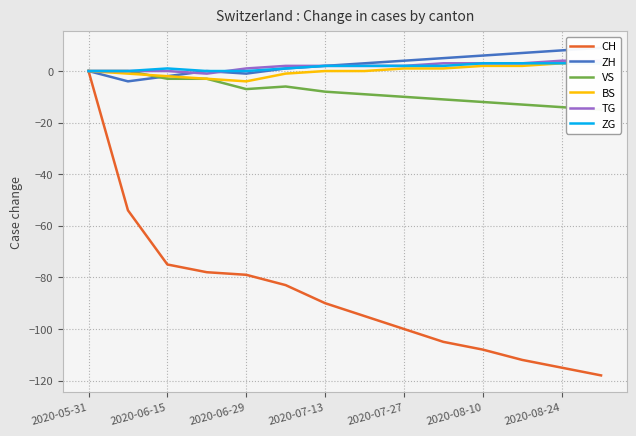

True or false: VS and TG intersect in this chart.

False